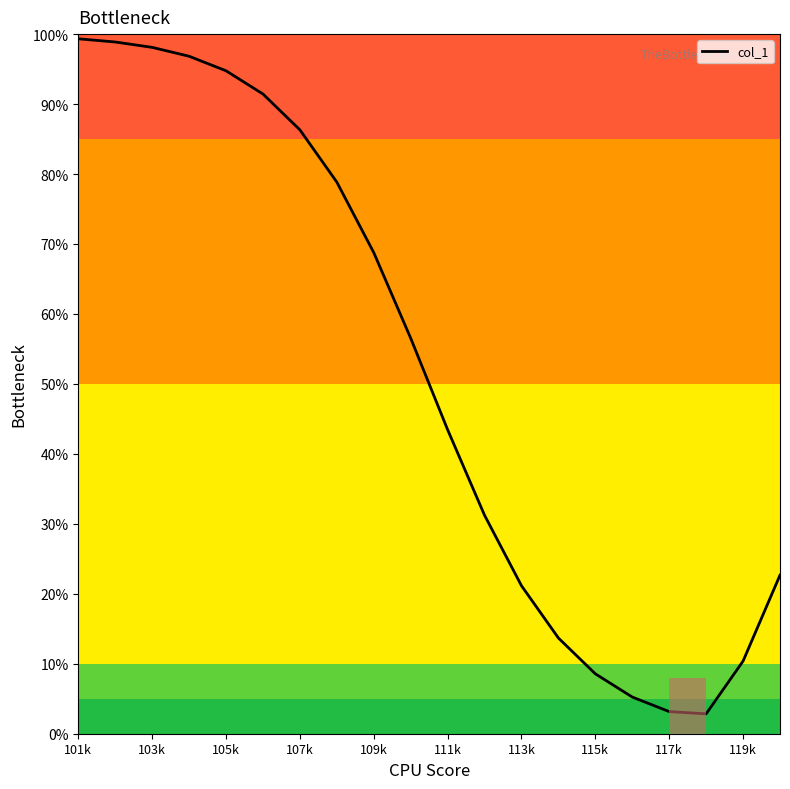

What is the difference between the maximum and minimum values?

96.5